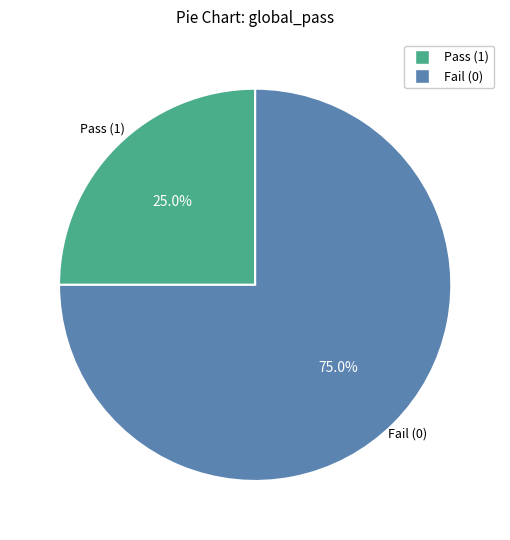

Does any single category account for the majority?

Yes